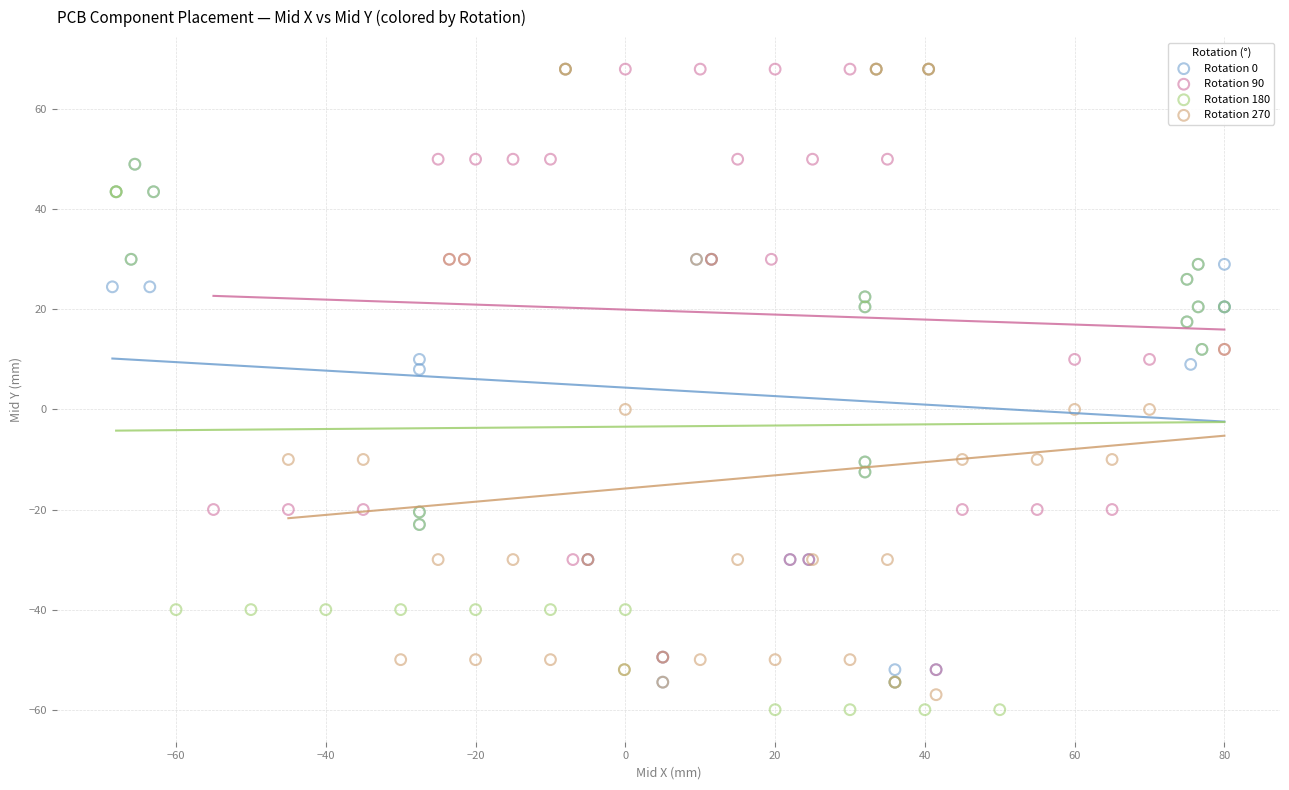

Which series has the largest Y range (max minus min)?

Rotation 180